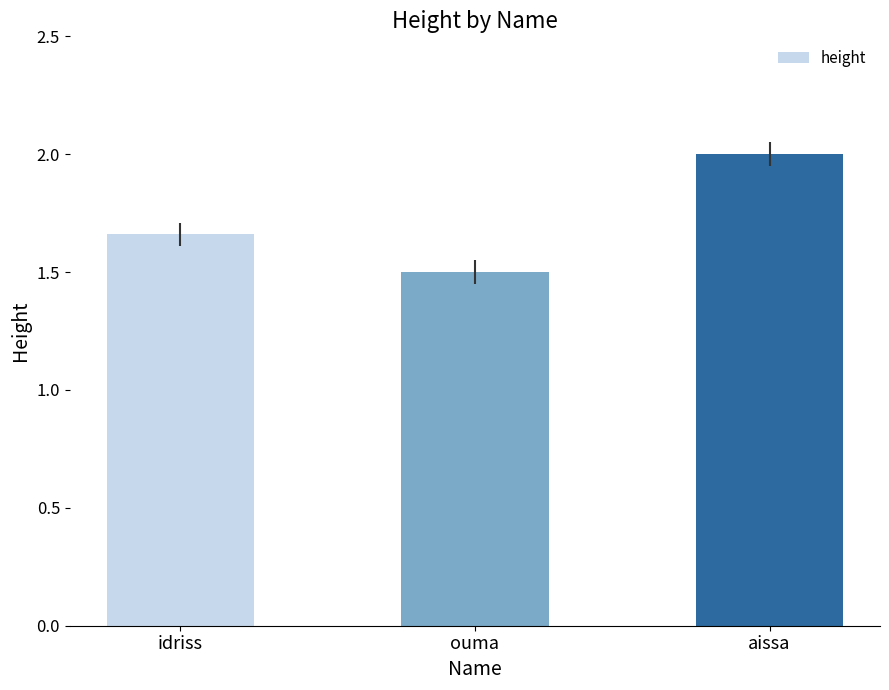

What is the difference between the values at idriss and aissa?

0.3